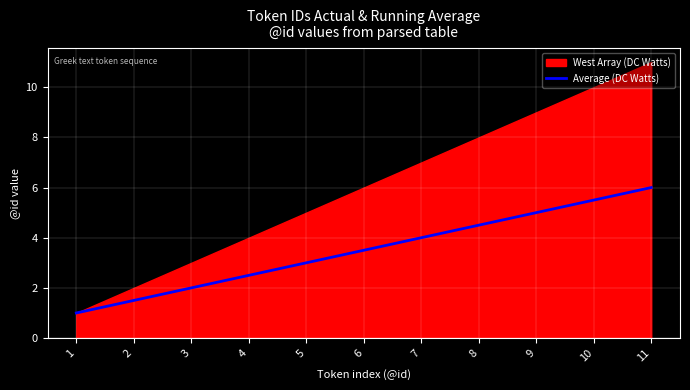

The Average (DC Watts) series shows 1.8 at 6. True or false?

False